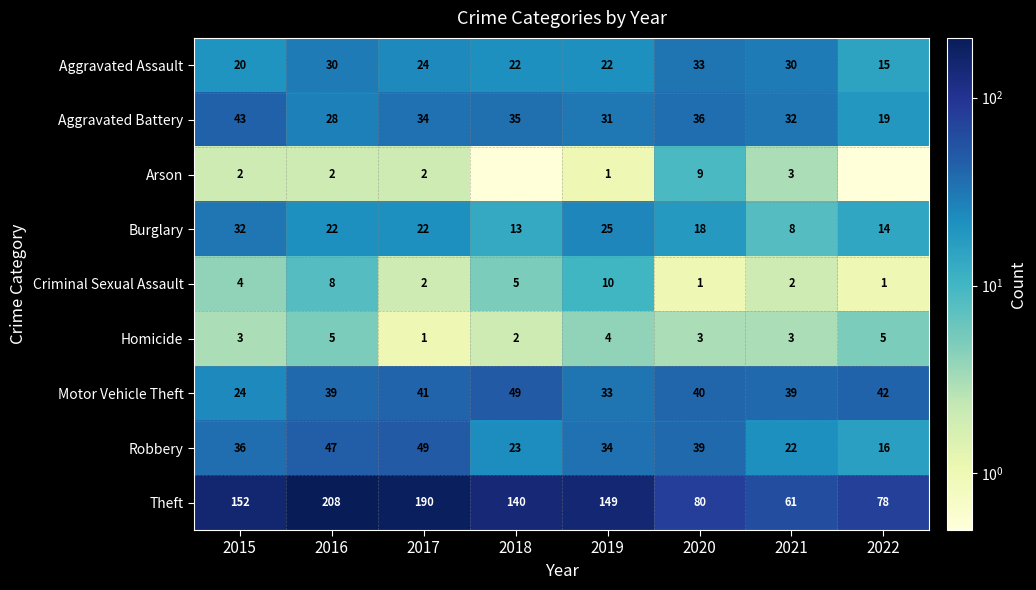

The value of Aggravated Battery at 2017 is 34.0. True or false?

True